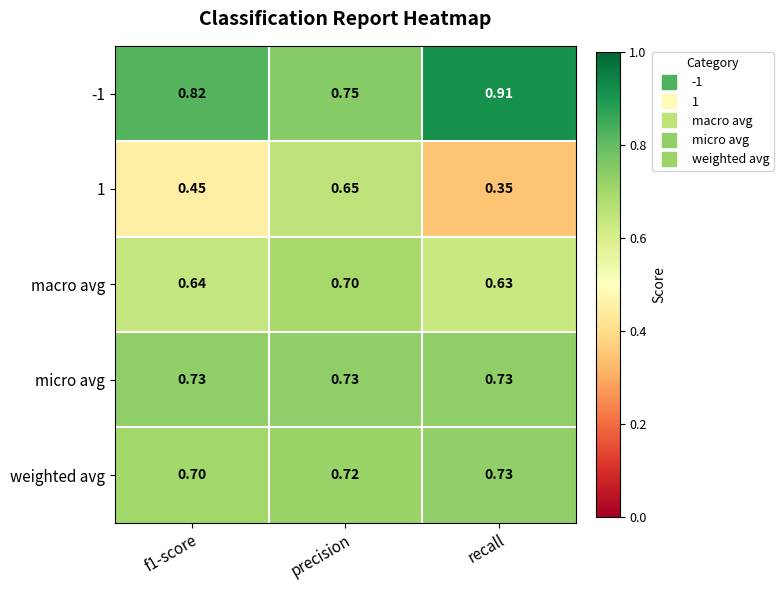

At which label is 1 closest to 0?

recall